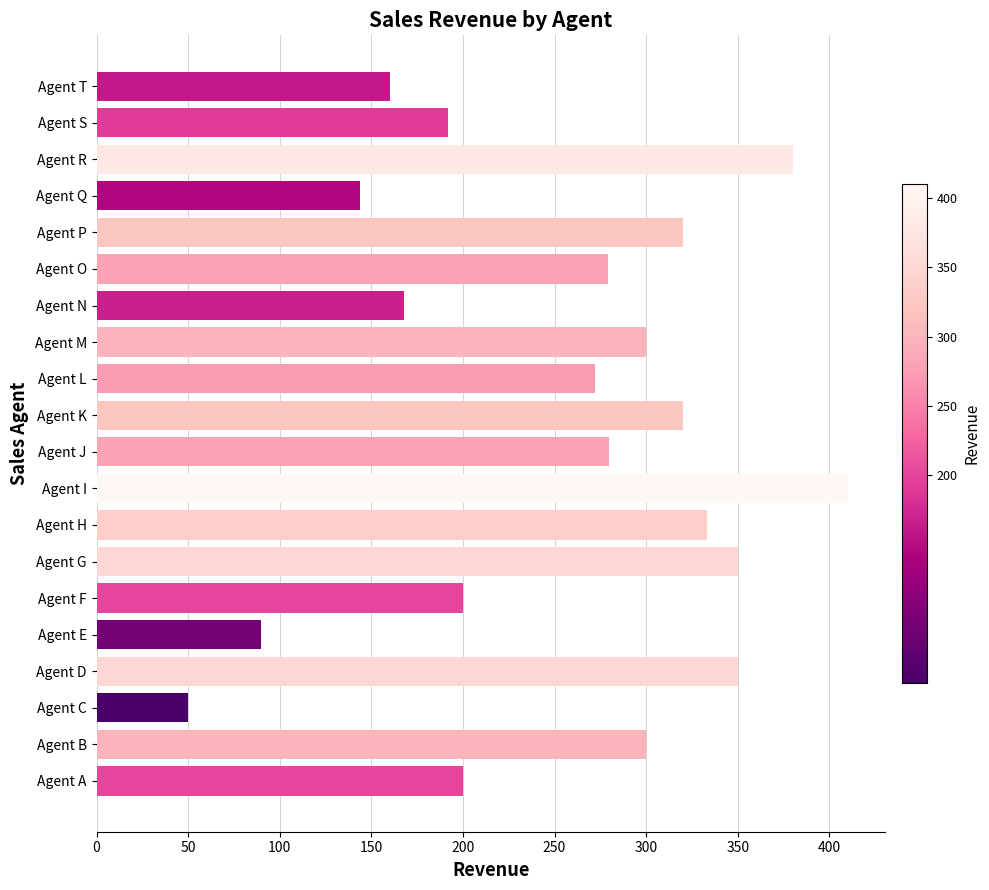

What is the difference between the maximum and minimum values?

360